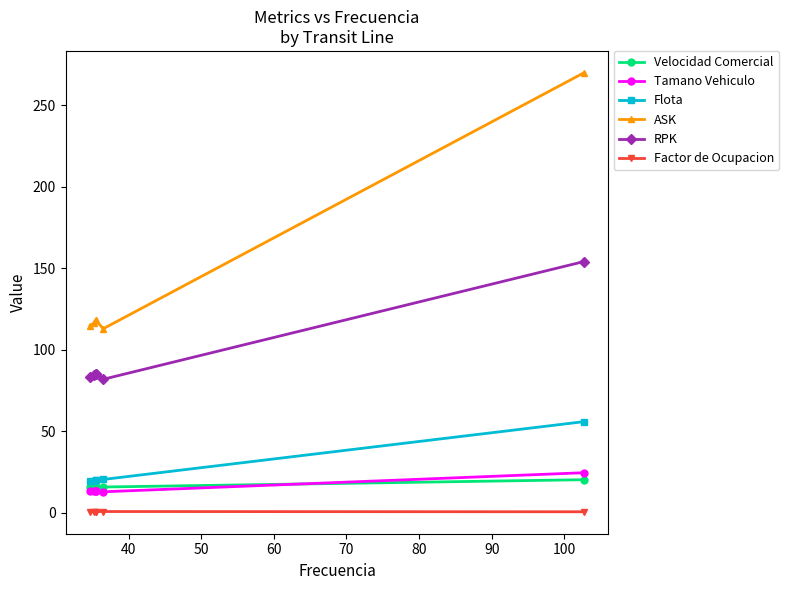

True or false: ASK and Factor de Ocupacion intersect in this chart.

False